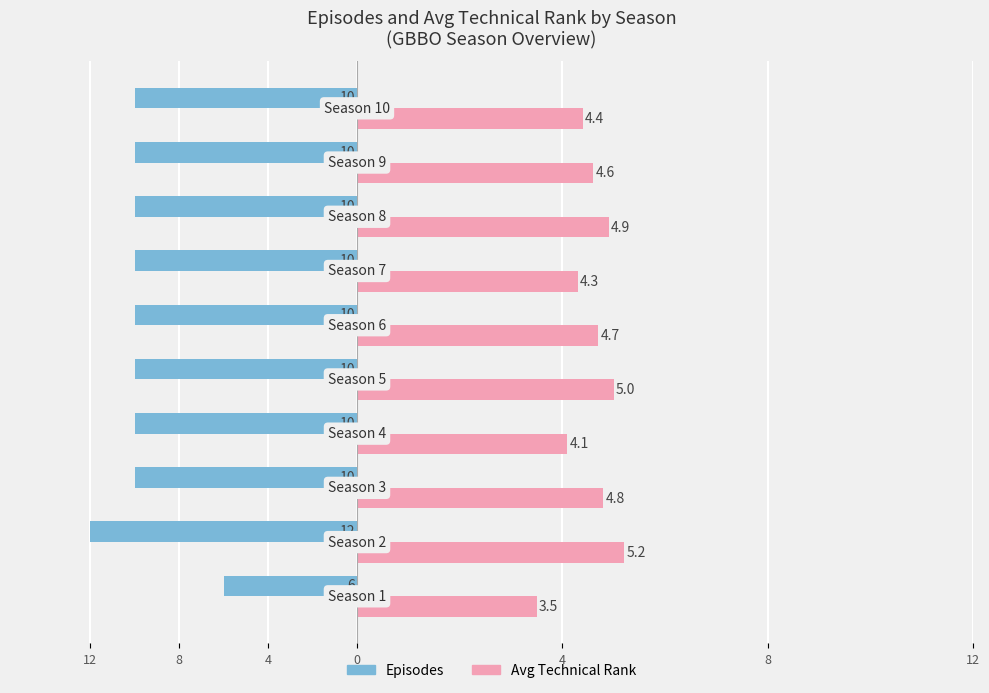

What are all the series names shown in the legend?

Episodes, Avg Technical Rank